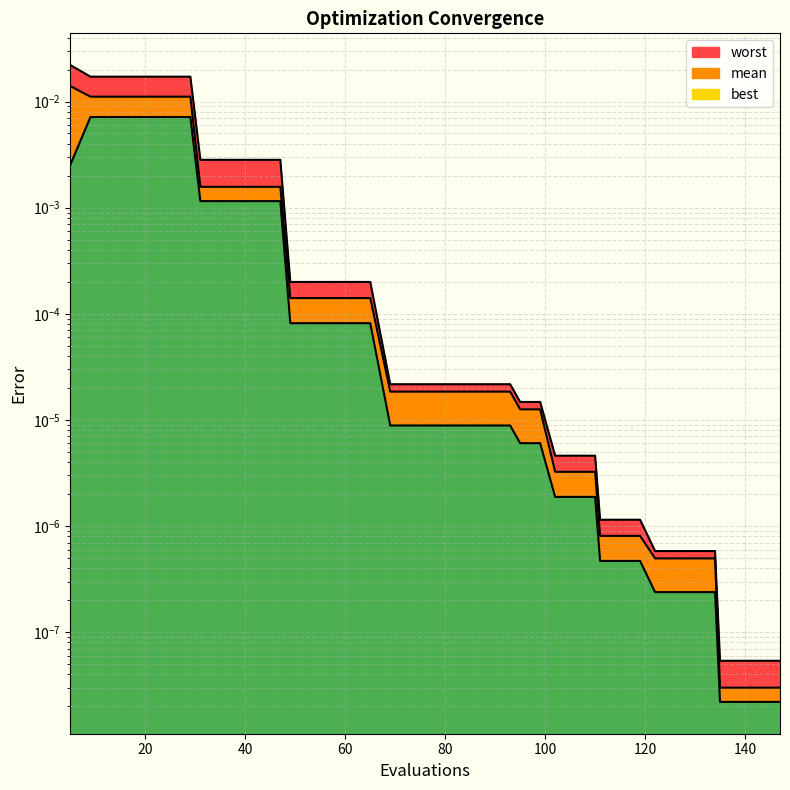

Does the chart display data point markers on the line(s)?

No